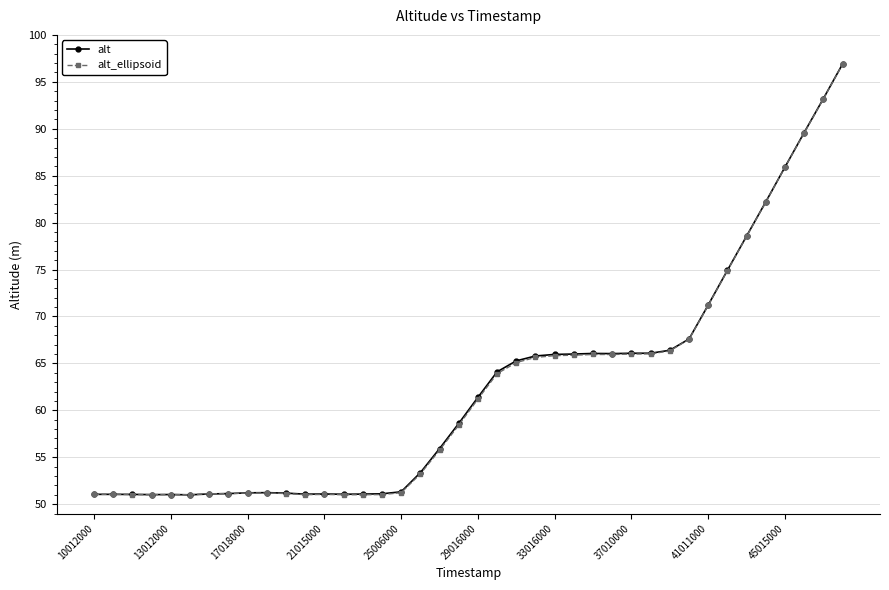

What is the value of the alt point at the 39th from the left?

93.2